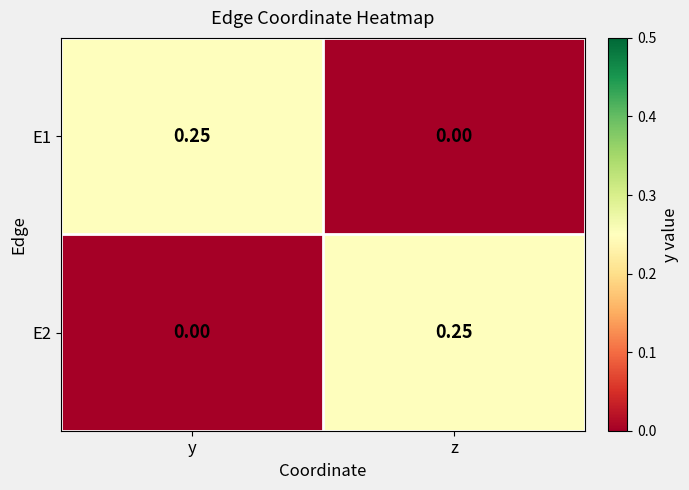

At which label does E1 reach its peak?

y